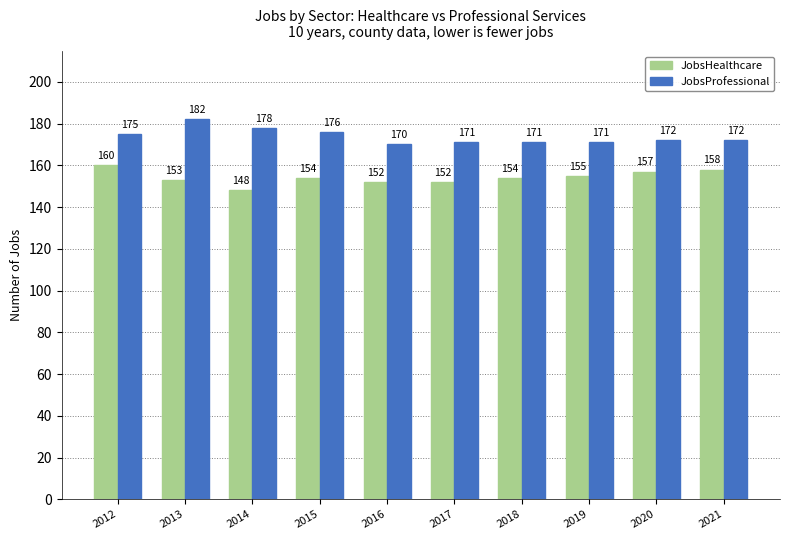

What is the sum of all JobsHealthcare values?

1543